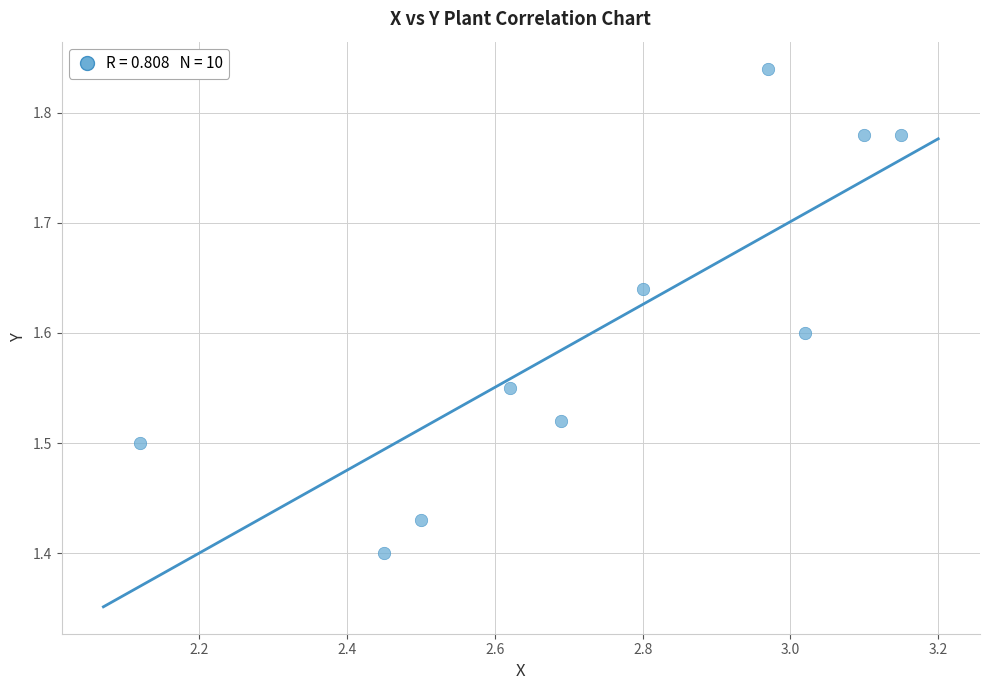

What is the range of Y values (max minus min)?

0.4